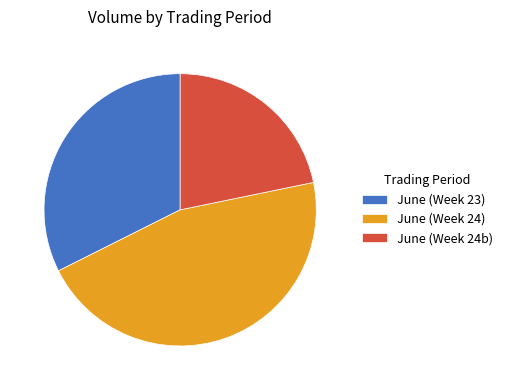

Do June (Week 23) and June (Week 24) together represent more than half of the pie?

Yes